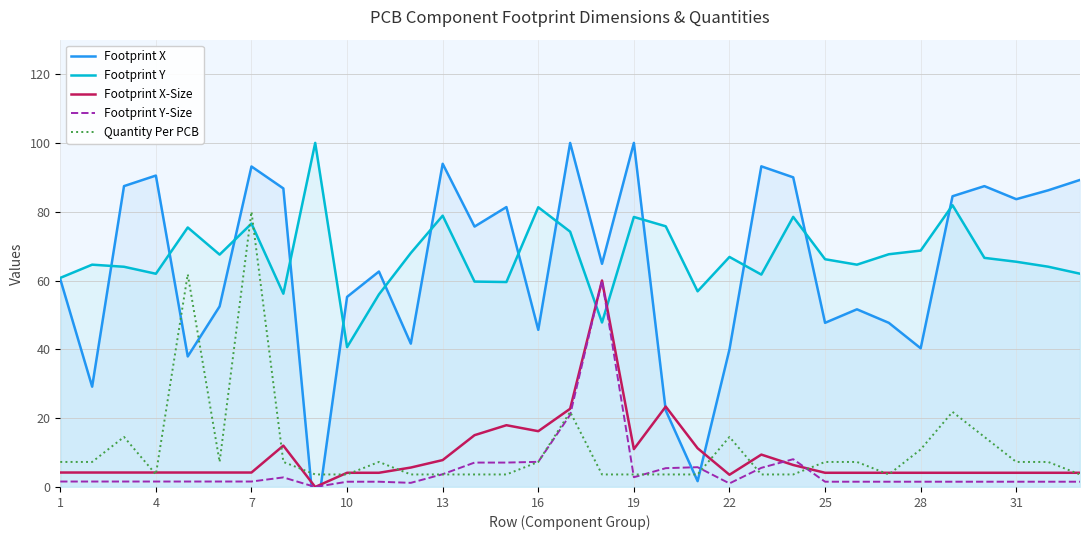

True or false: Quantity Per PCB has a value of 7.3 at 25.

True